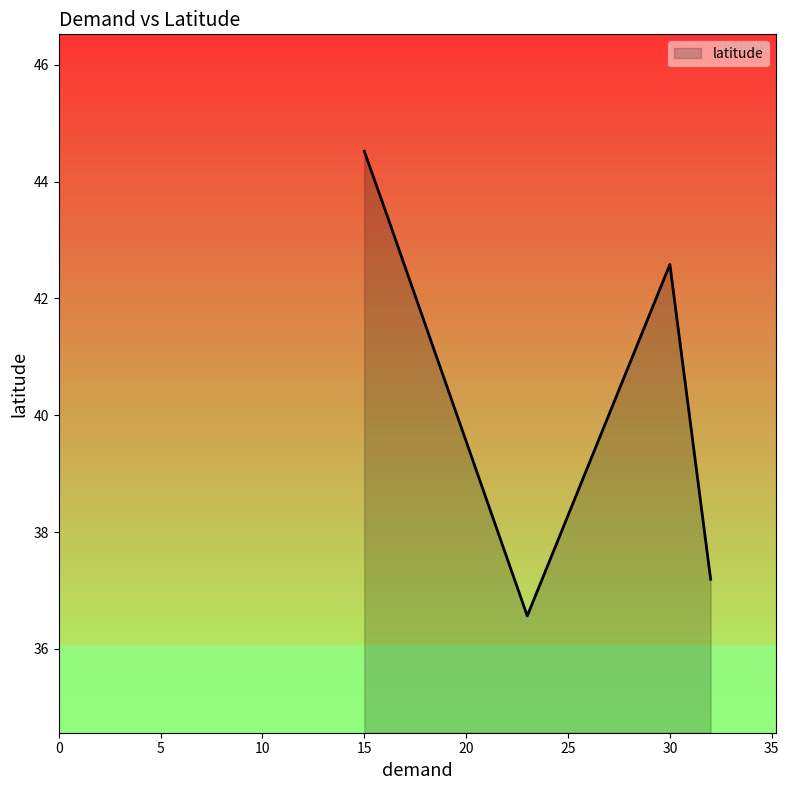

What is the minimum value shown in the chart?

36.6